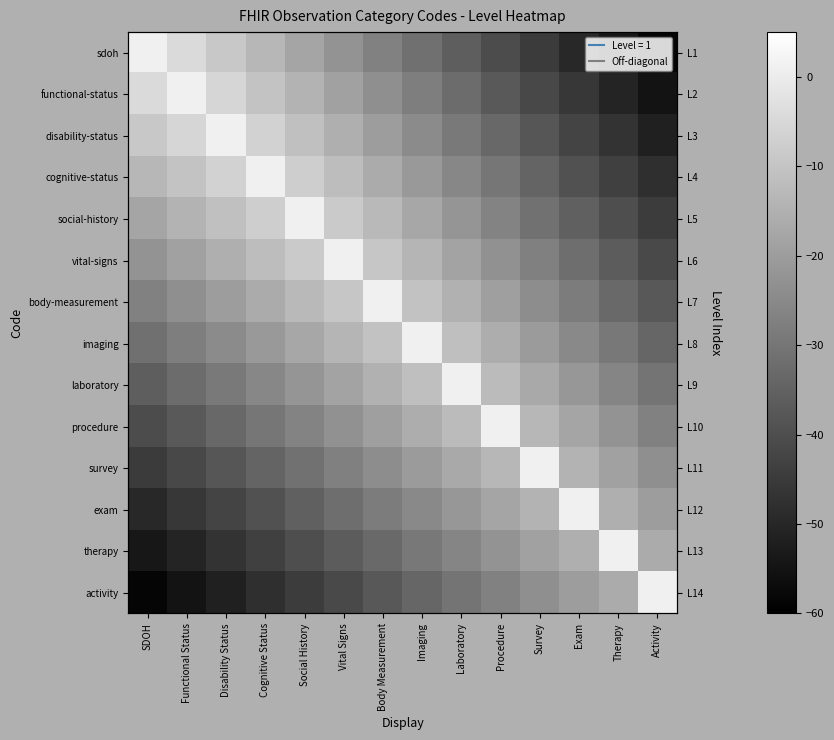

Where does the imaging series first go above -20?

Social History